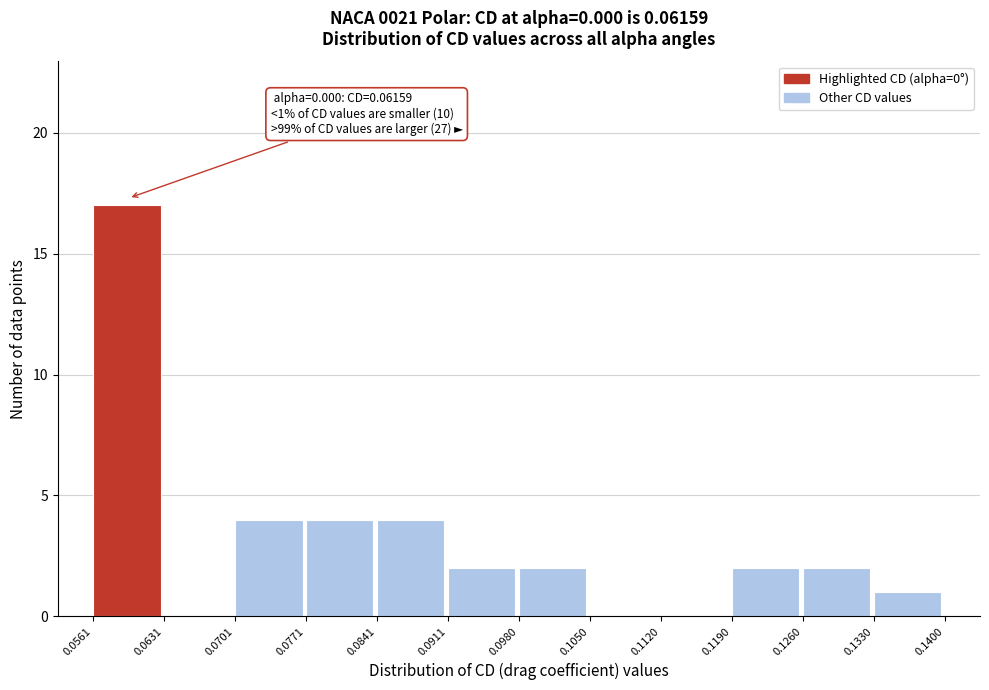

Which range on the x-axis has the tallest bar?

0.0561 to 0.0631